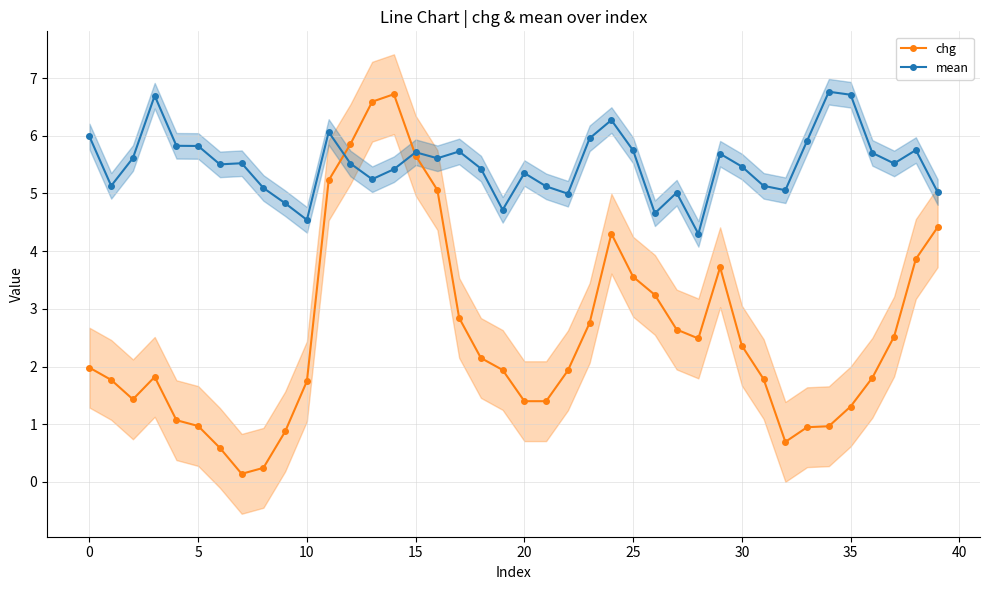

Is it true that mean equals 5.8 at 5?

True